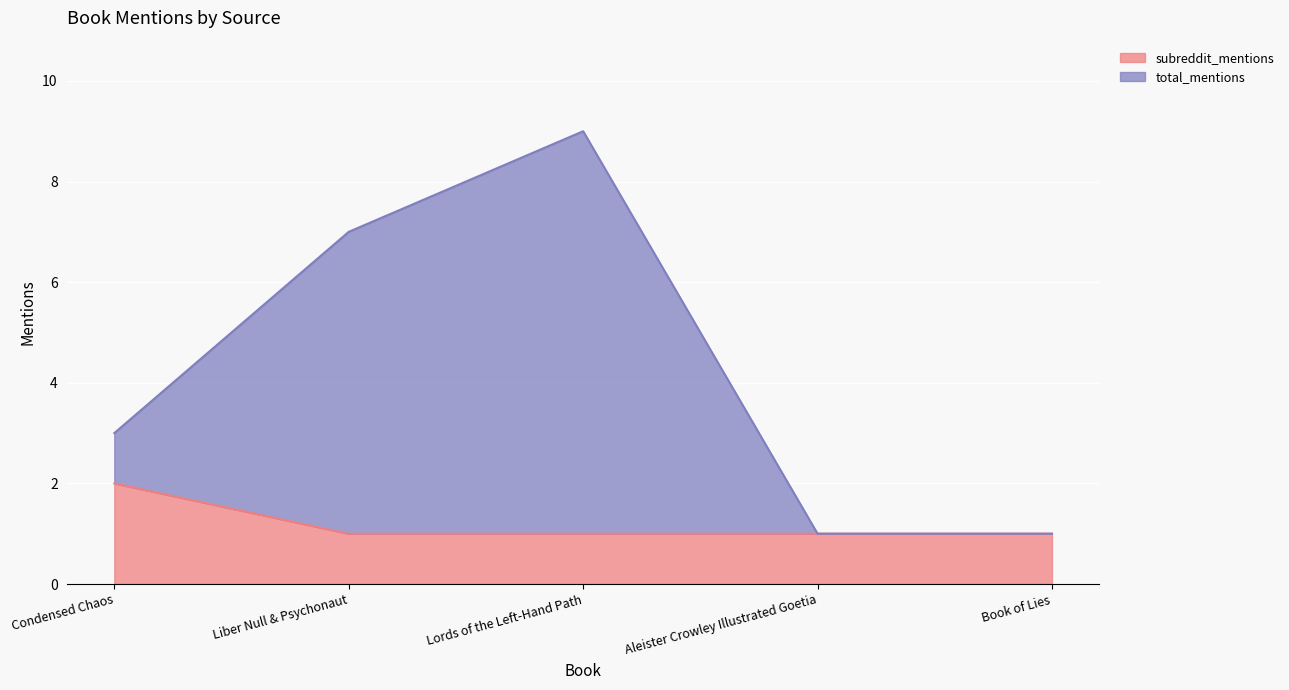

Does the chart display data point markers on the line(s)?

No